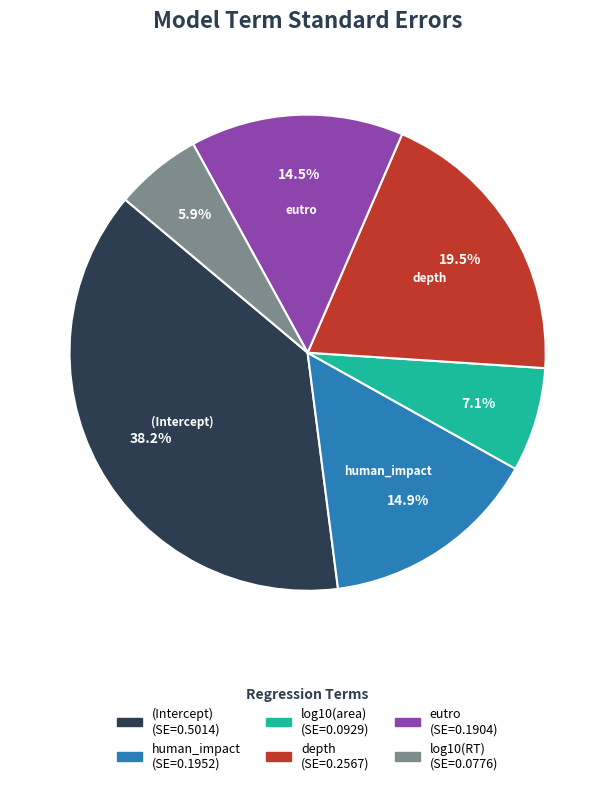

Is there a majority slice in this chart?

No